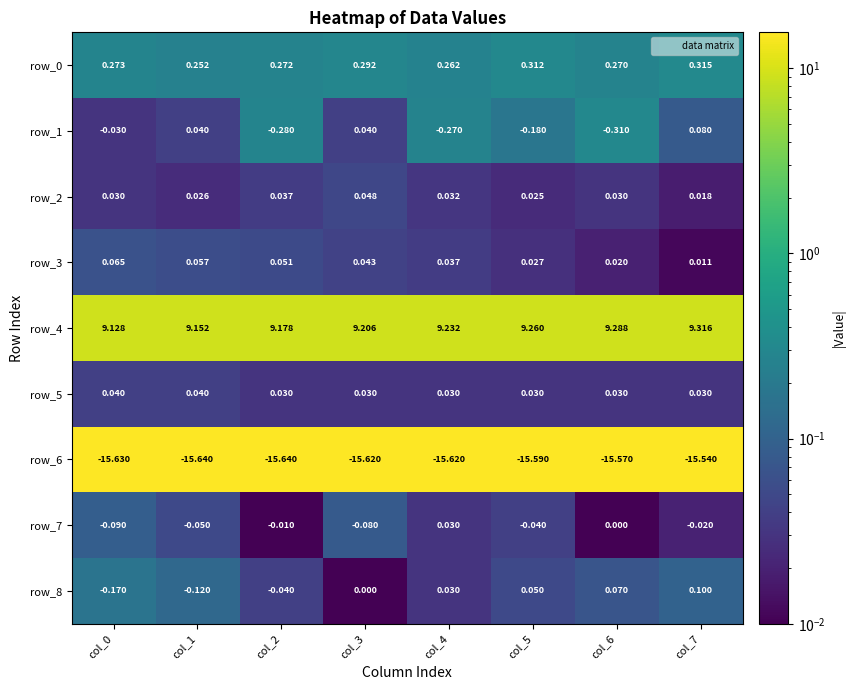

What is the sum of all row_4 values?

73.8